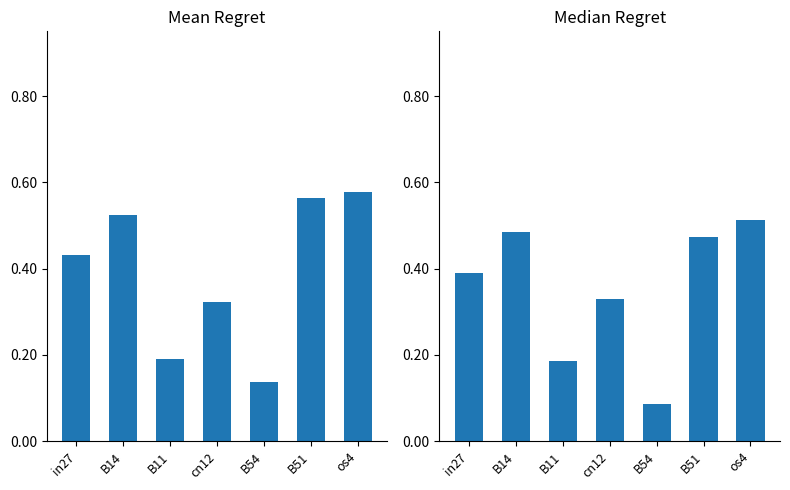

What value does the Median Regret series have at in27?

0.4